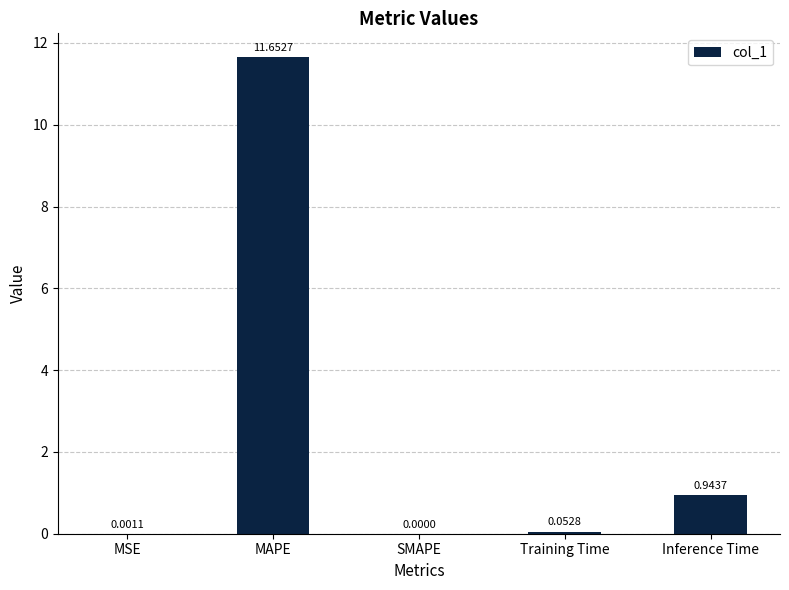

What is the sum of all values?

12.7